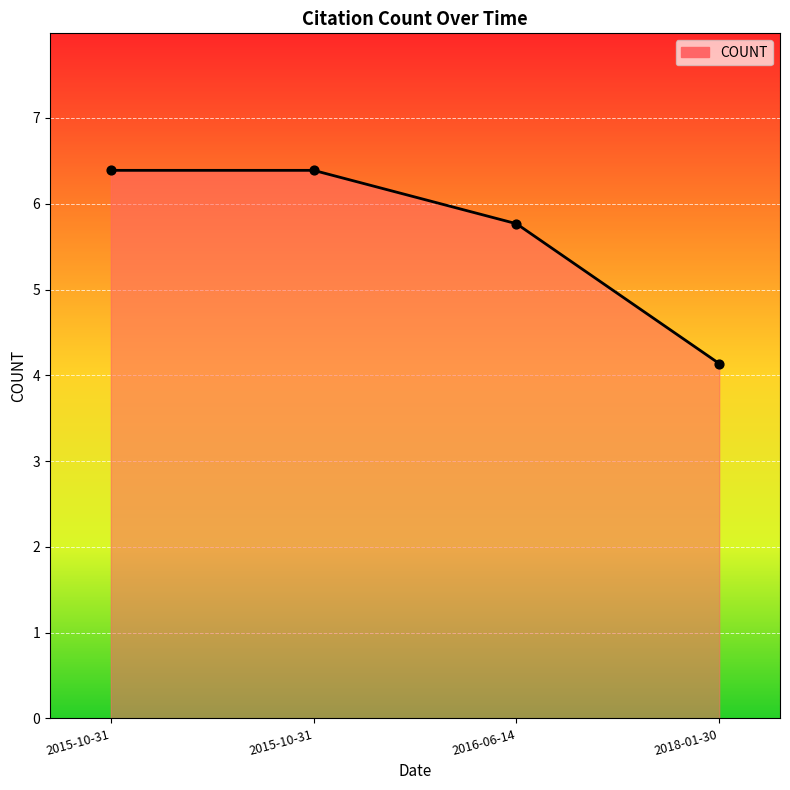

How many categories are shown in the chart?

4